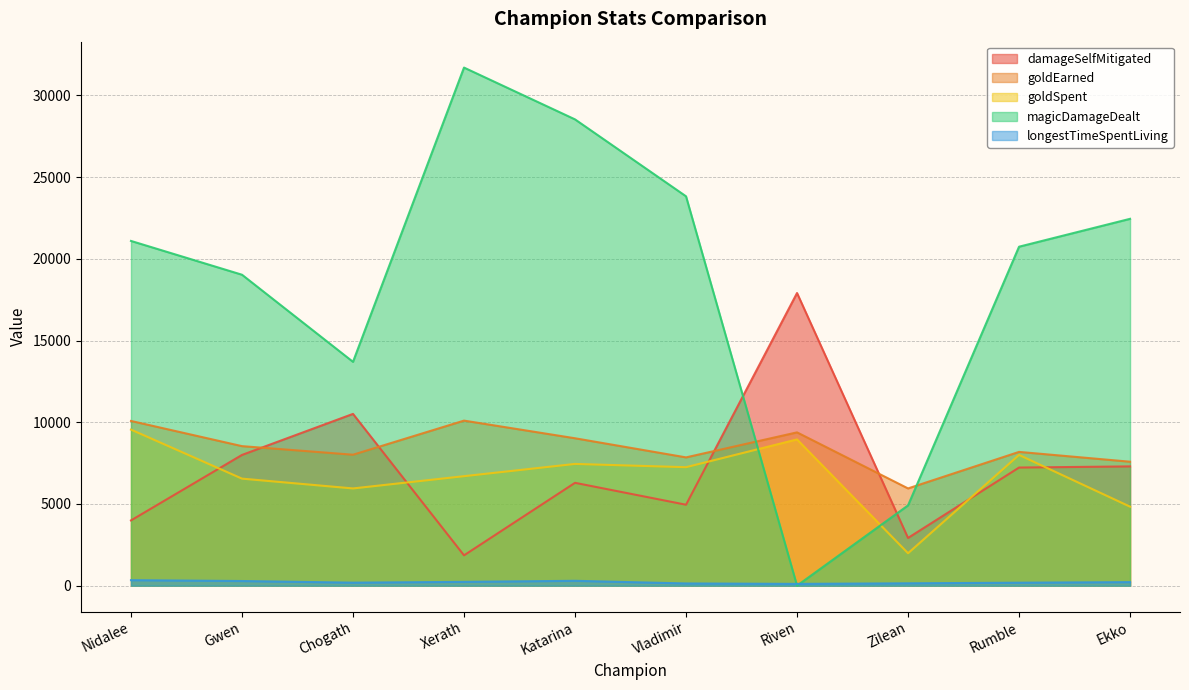

What is the total value across all series at Zilean?

15913